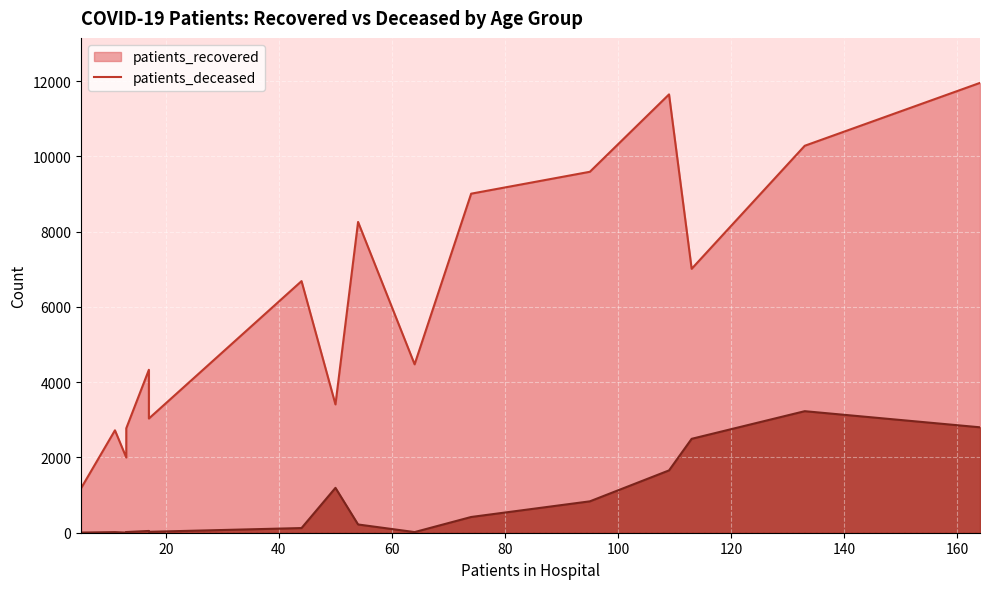

What is the minimum value for patients_recovered?

1180